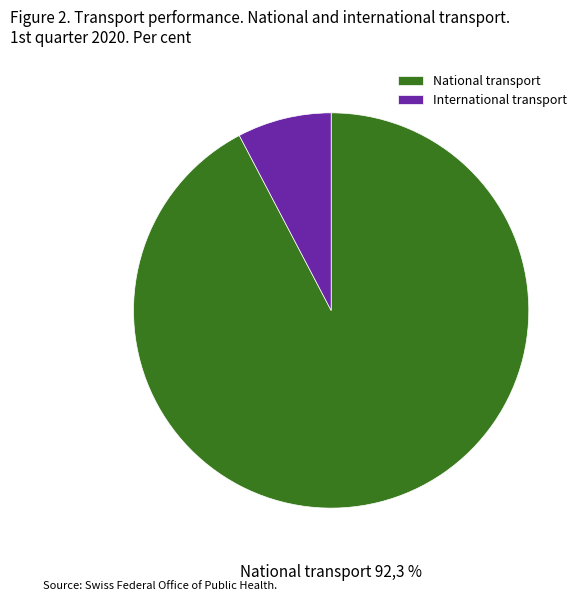

To the nearest percent, what portion does FR represent?

8%